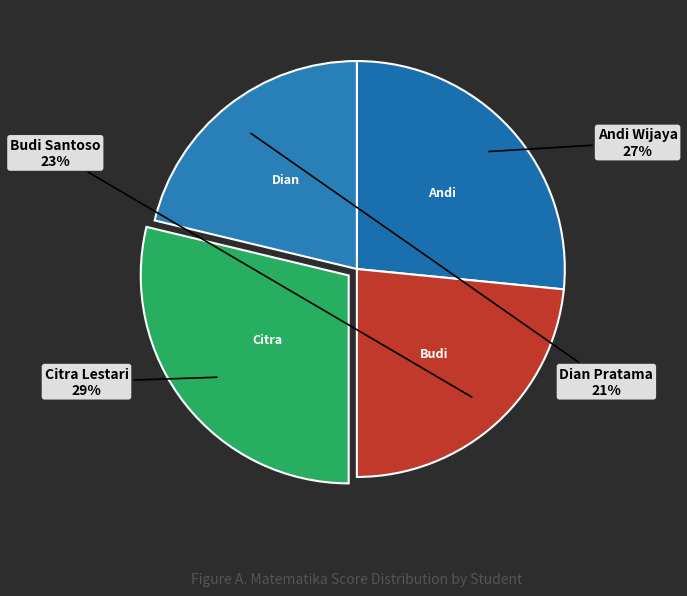

Is it true that Budi Santoso is 23% of the pie?

True